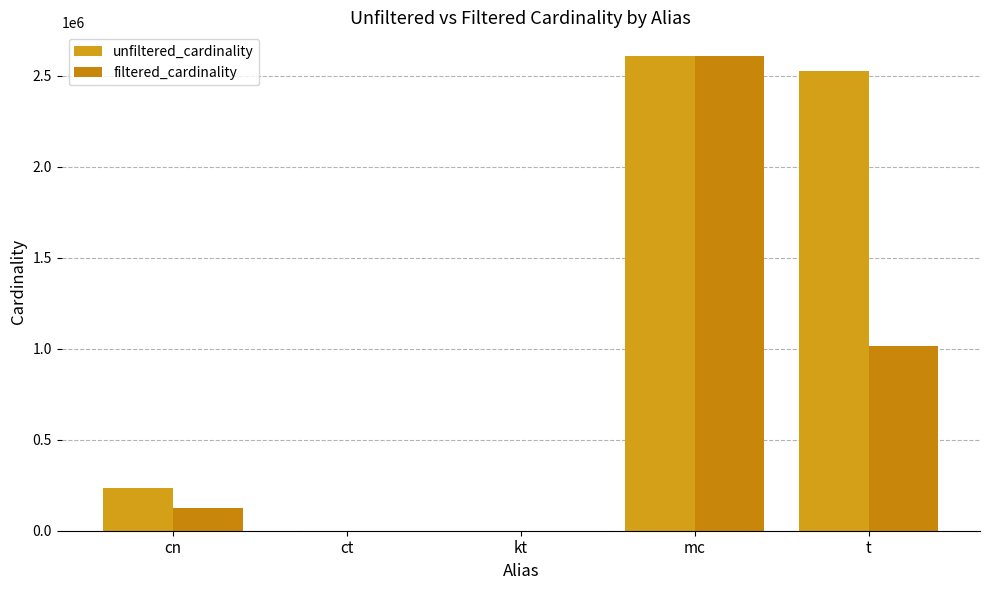

How many groups of bars are there?

5